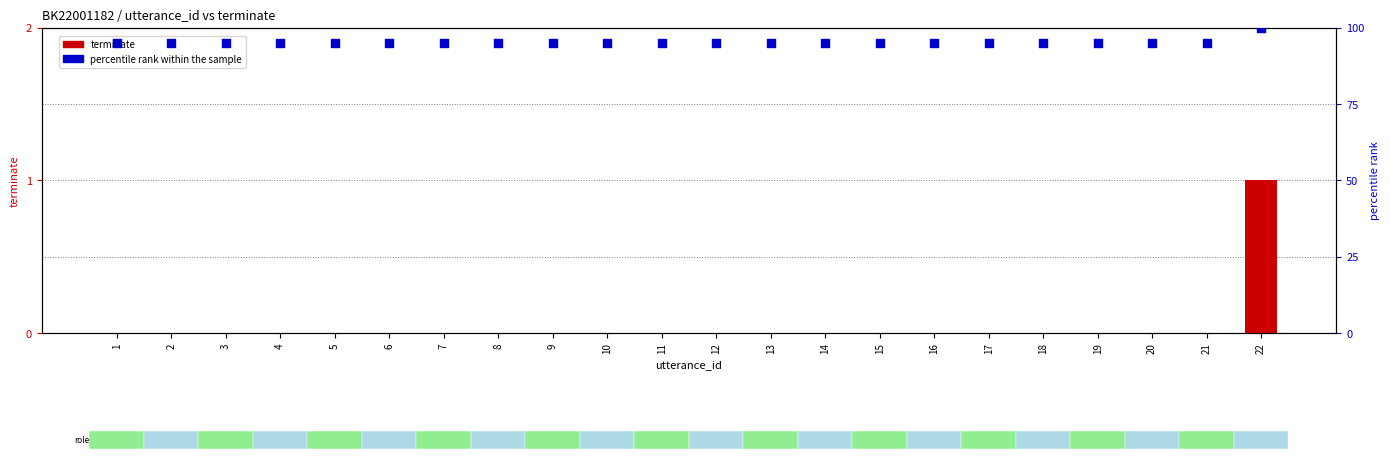

Which series contains the lowest Y value?

terminate